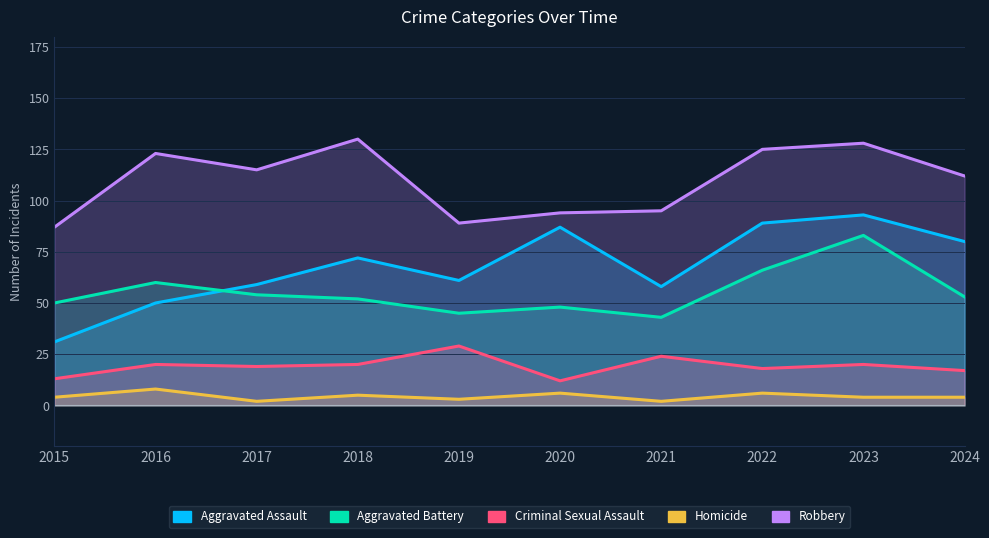

How many interior local valleys does the Criminal Sexual Assault series have?

3